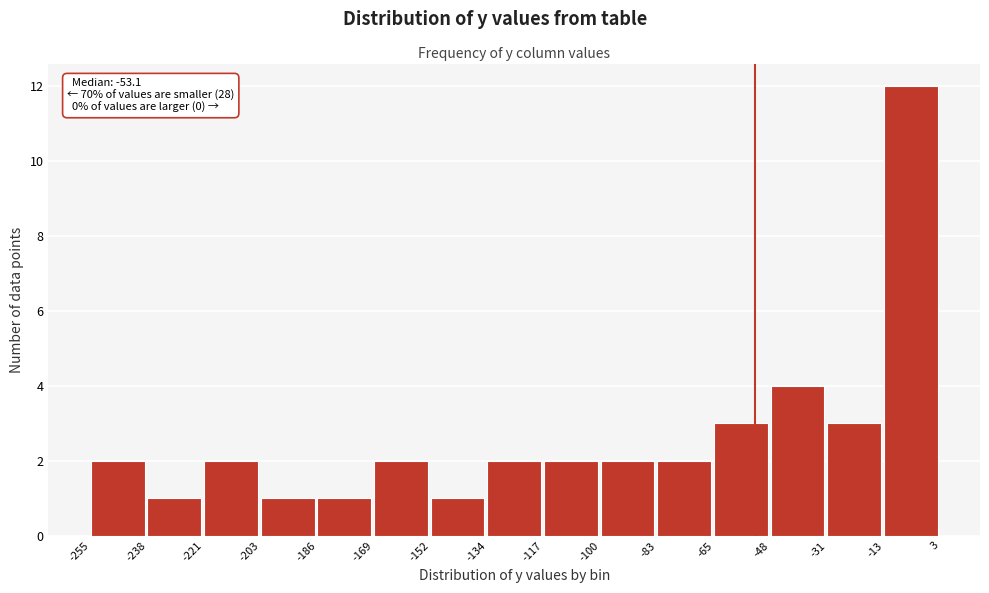

Which range on the x-axis has the tallest bar?

-13 to 3